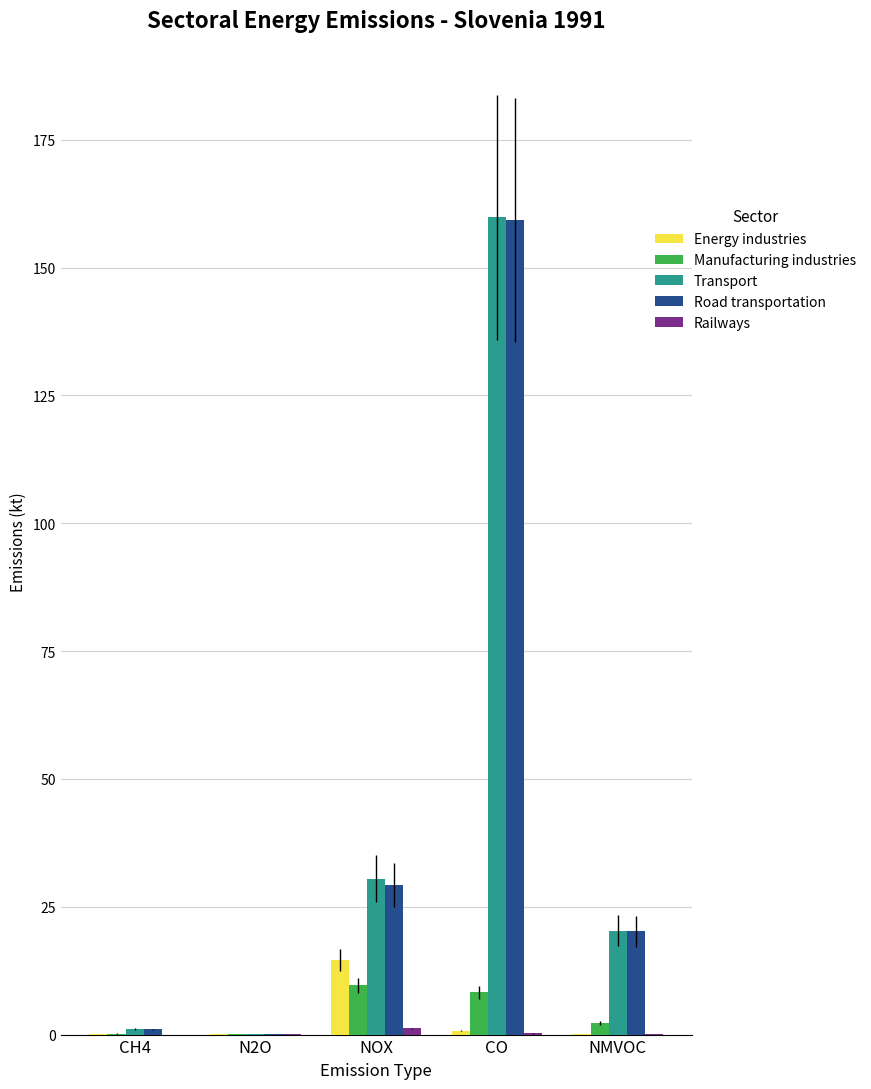

The Manufacturing industries series shows 9.7 at NOX. True or false?

True